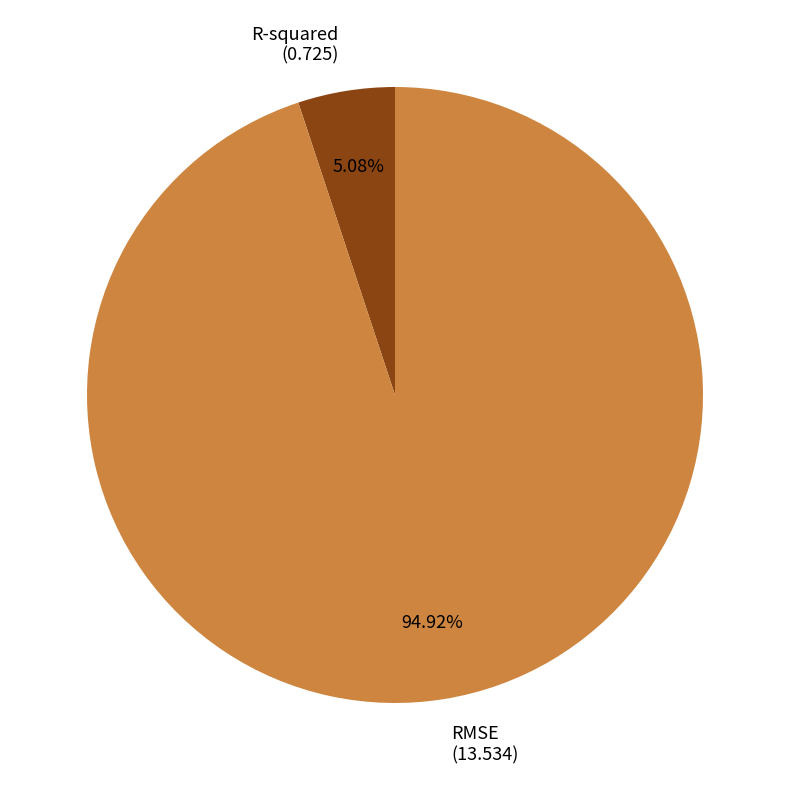

To the nearest percent, what portion does R-squared represent?

5%